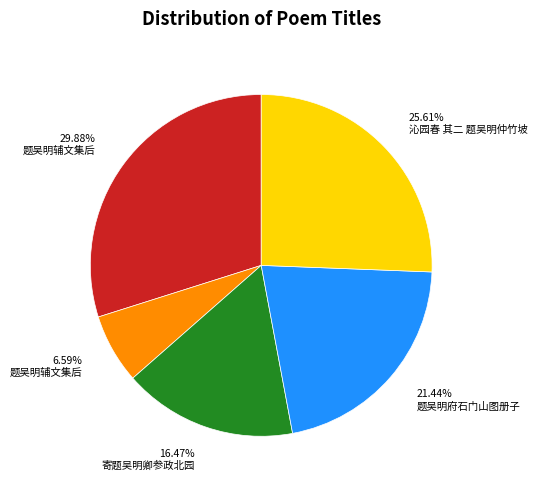

Rank the categories by value from highest to lowest.

29.88% 题吴明辅文集后, 25.61% 沁园春 其二 题吴明仲竹坡, 21.44% 题吴明府石门山图册子, 16.47% 寄题吴明卿参政北园, 6.59% 题吴明辅文集后